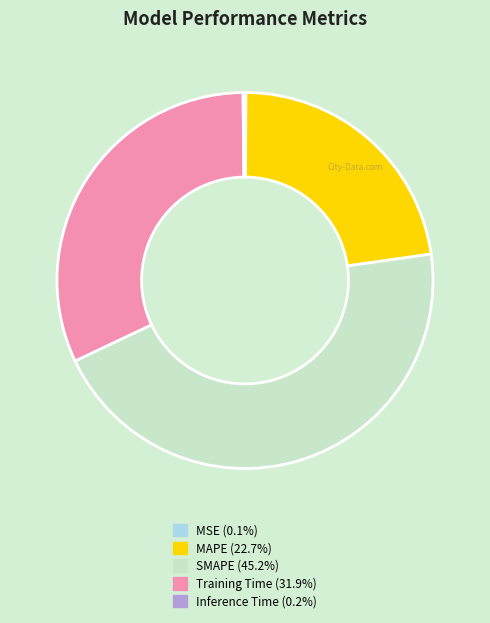

Does SMAPE represent more than half of the total?

No